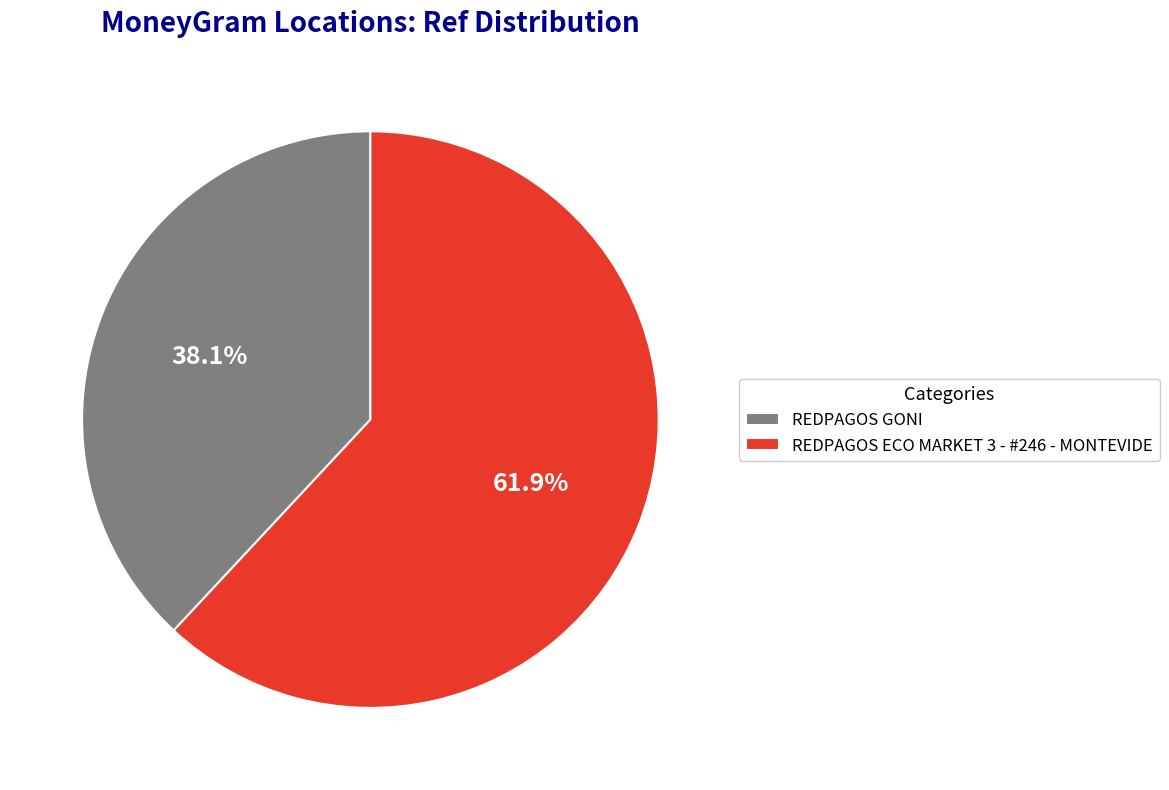

Combined, do REDPAGOS GONI and REDPAGOS ECO MARKET 3 - #246 - MONTEVIDE account for over 50%?

Yes